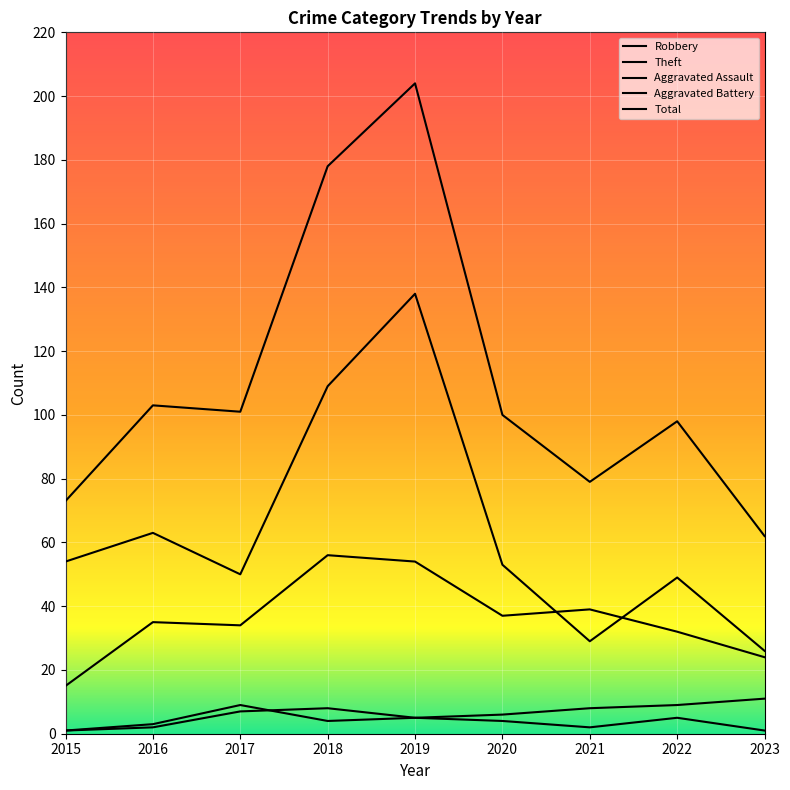

What is the difference between the second highest and minimum values in the Aggravated Assault series?

6